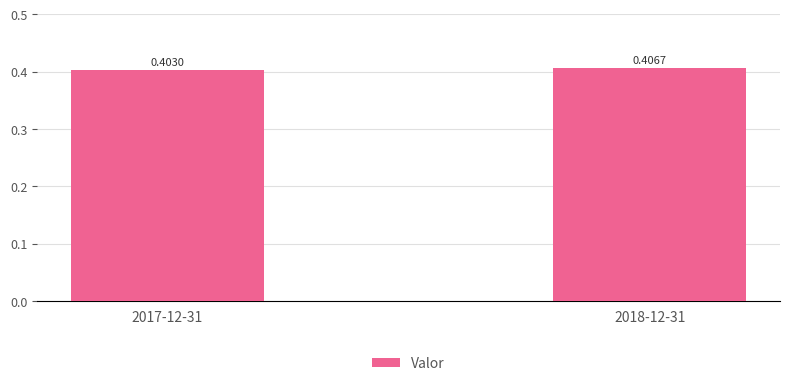

The value at 2017-12-31 is 0.7. True or false?

False